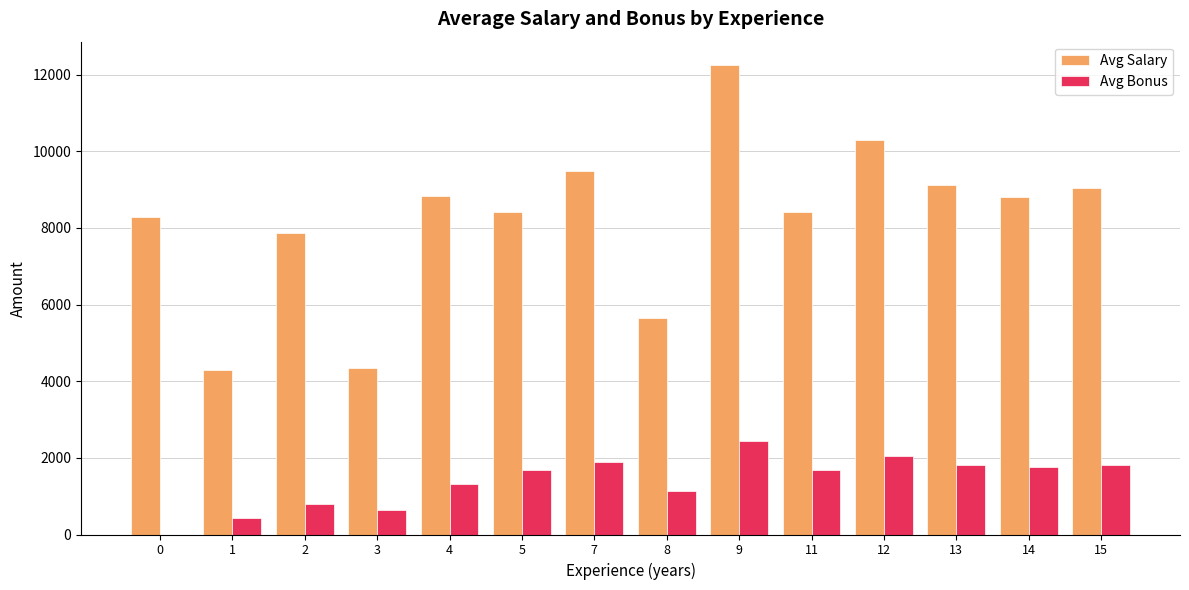

Which category has the highest value in the Avg Bonus series?

9